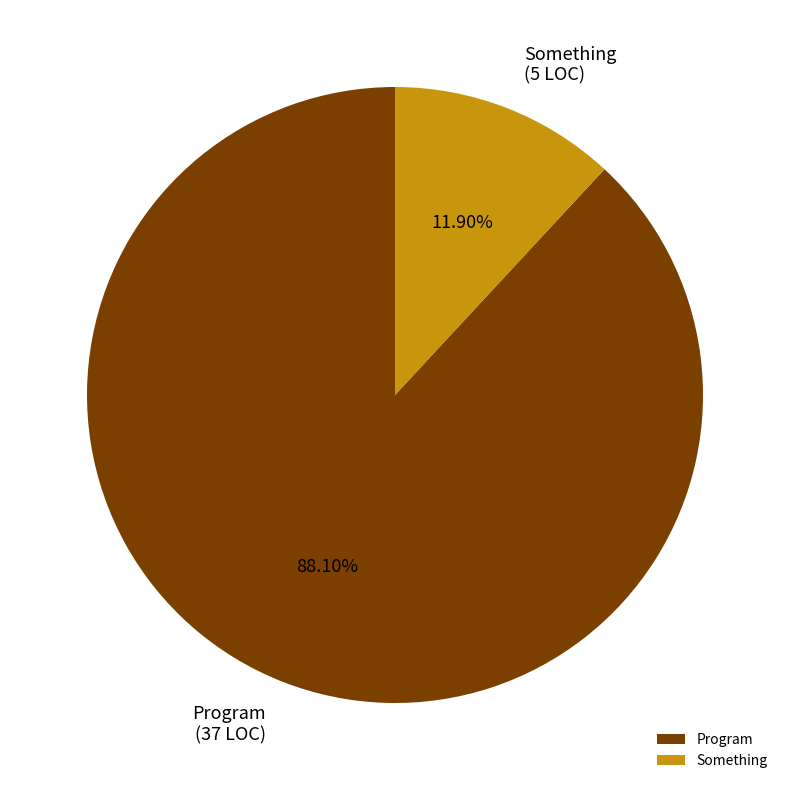

Rank the categories by value from highest to lowest.

Program, Something